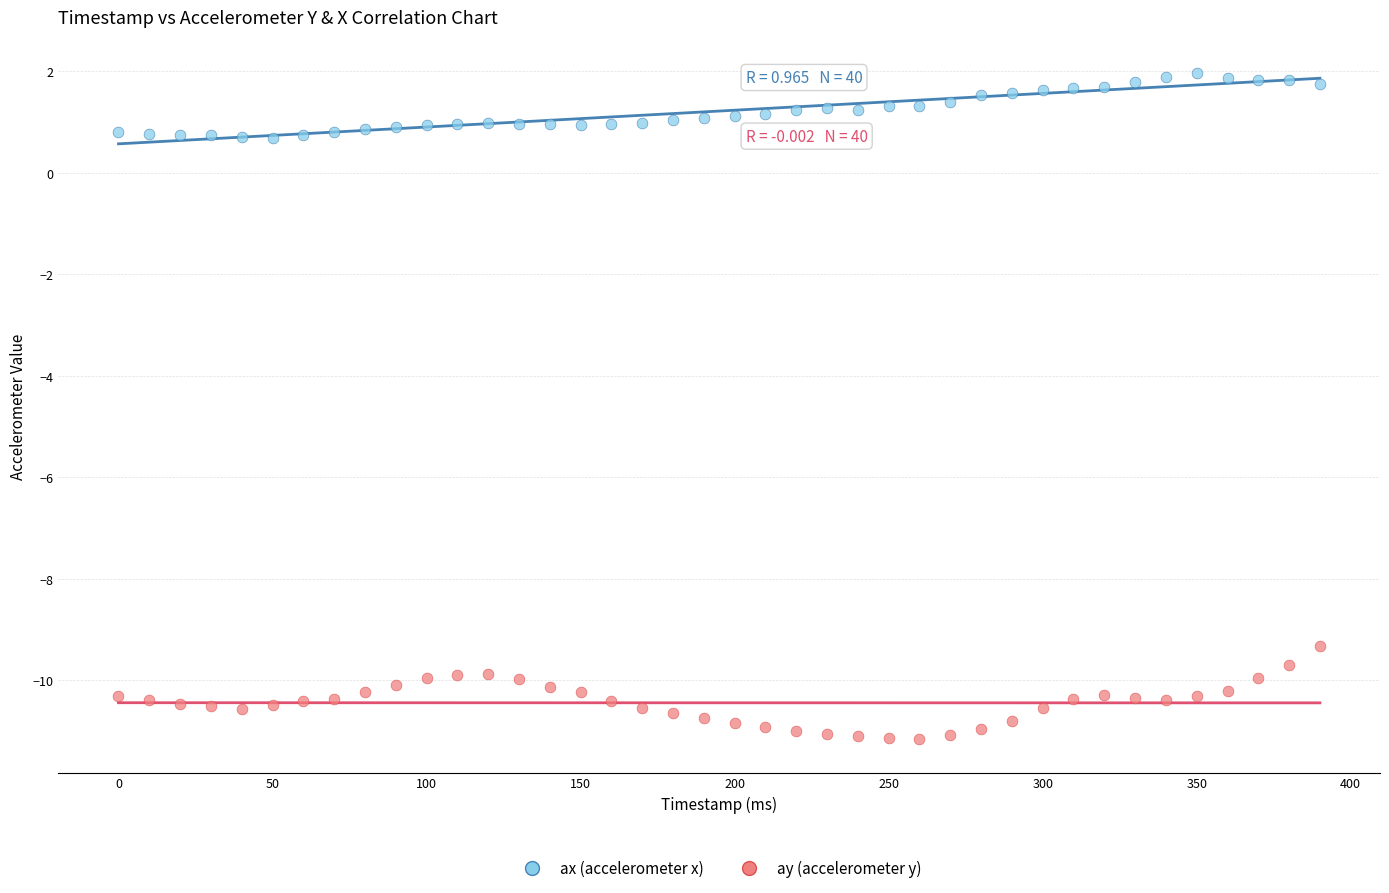

Across all data points, what is the range of X values (max minus min)?

390.0